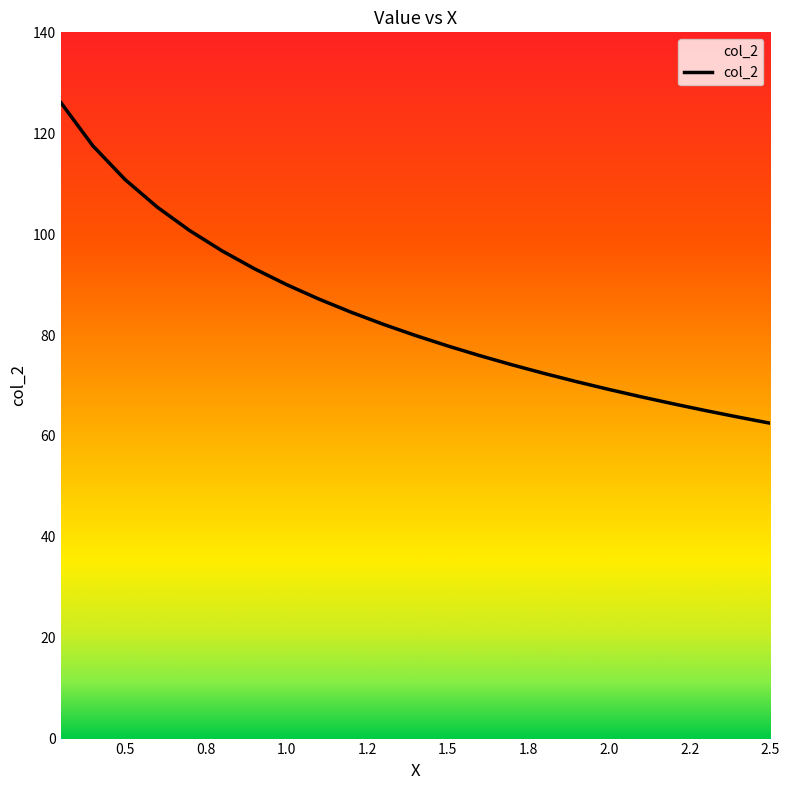

What is the difference between the maximum and minimum values?

63.6